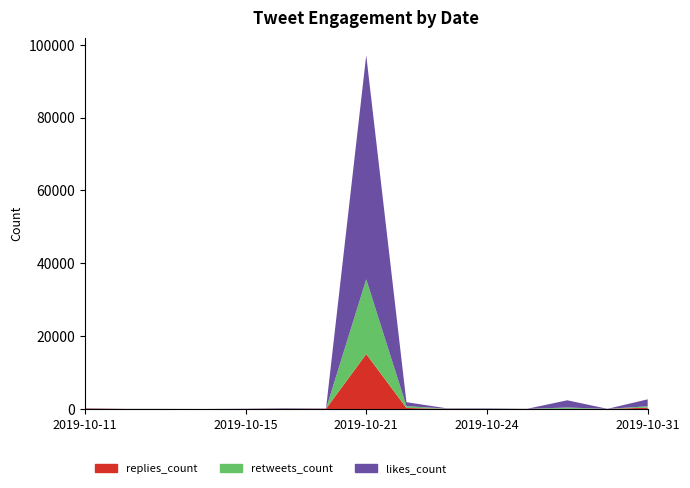

Reading left to right, transcribe all the data shown in this chart.

replies_count: 127	8	8	5	13	54	62	15088	276	41	18	16	37	20	357
retweets_count: 22	10	6	0	6	46	14	20499	502	54	40	10	375	4	393
likes_count: 77	24	20	6	59	132	56	61539	1086	96	123	25	1973	20	1899